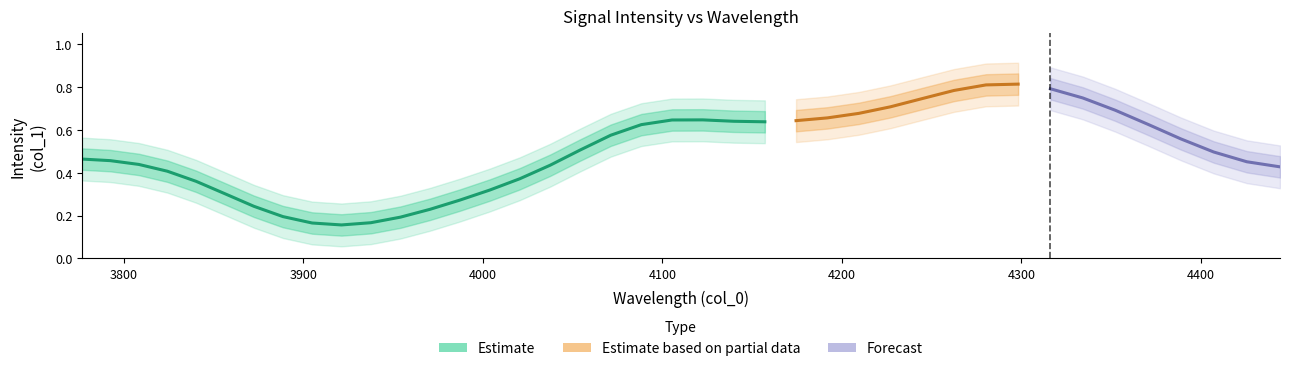

Is it true that the value at 12 is 0.2?

True